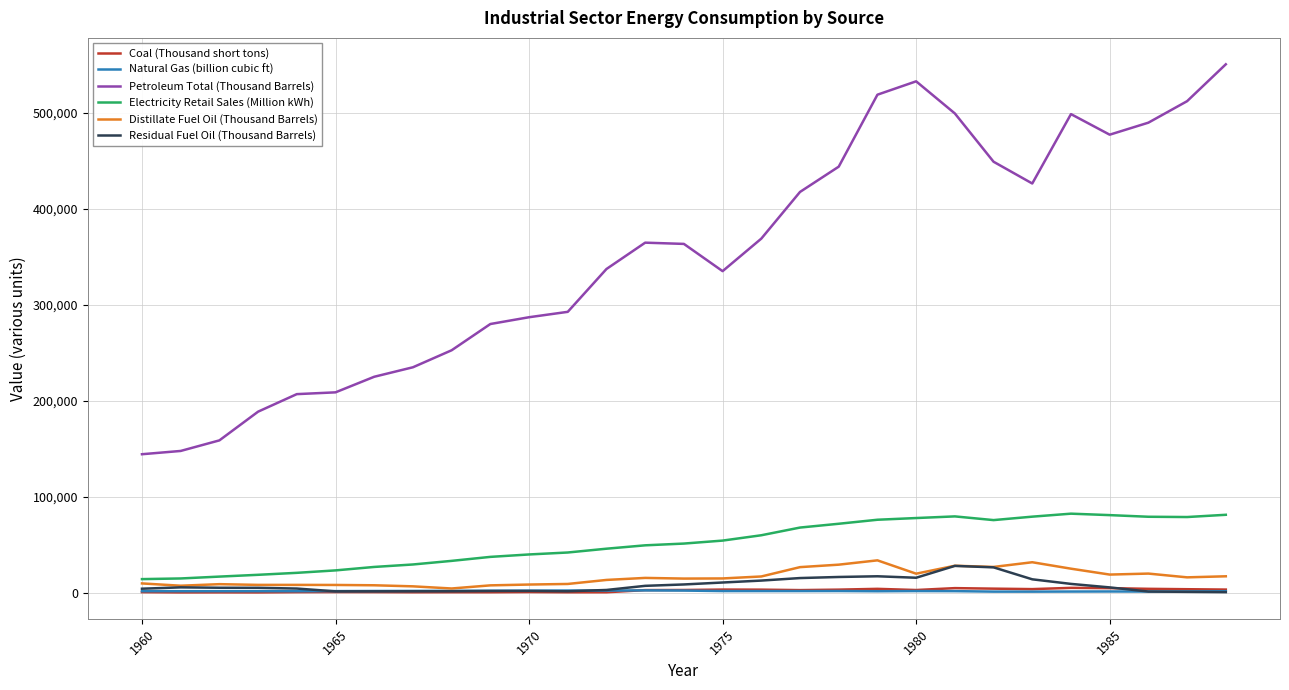

What is the highest value of the Electricity Retail Sales (Million kWh) series?

82742